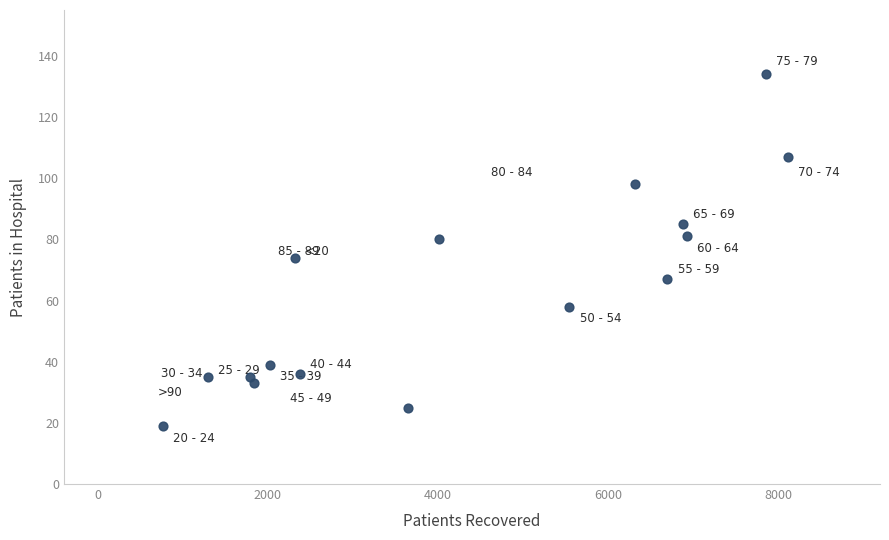

What is the range of Y values (max minus min)?

115